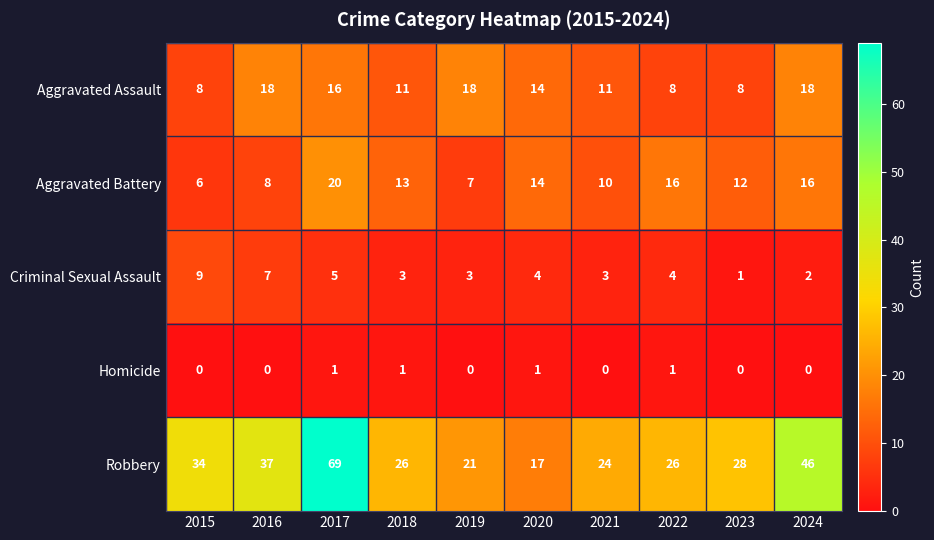

Count the Aggravated Assault values in the range 8 to 18.

10